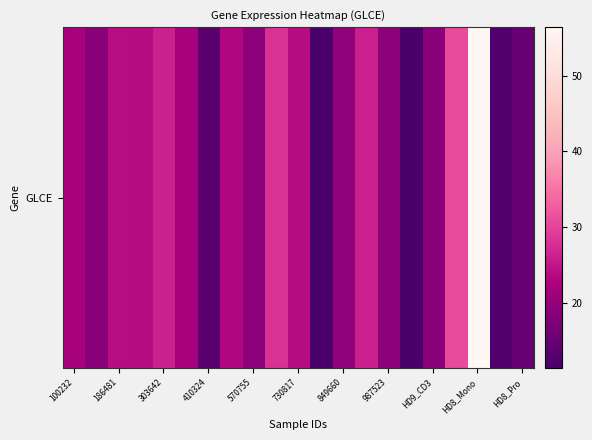

What is the greatest value displayed?

56.5